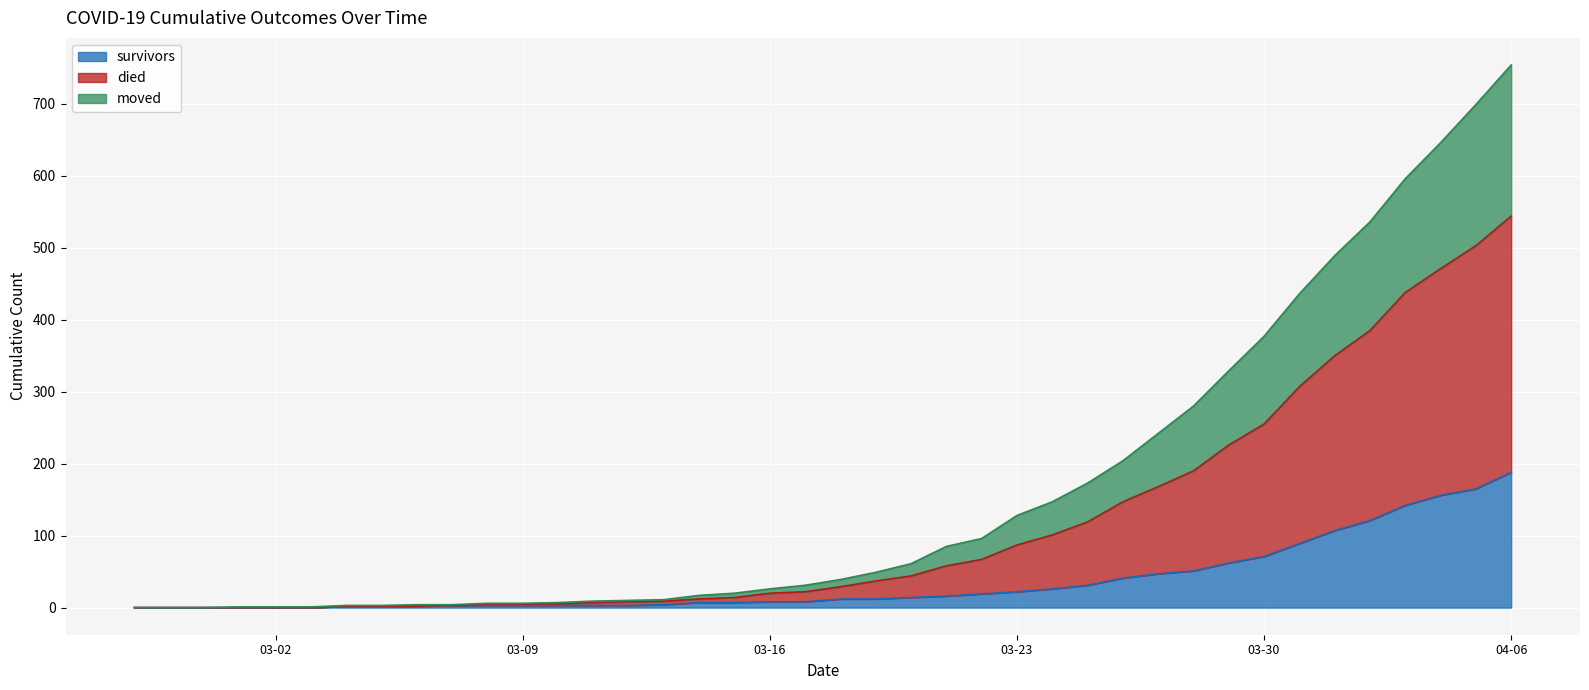

Which has a higher value, 2020-03-01 or 2020-04-03?

2020-04-03